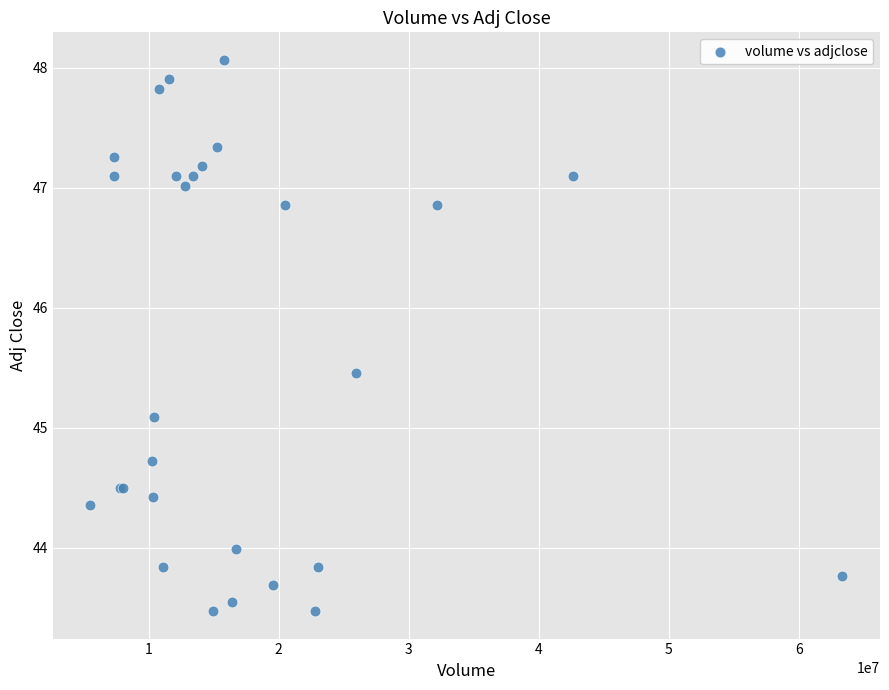

What Y value in the scatter plot is closest to 45?

45.1